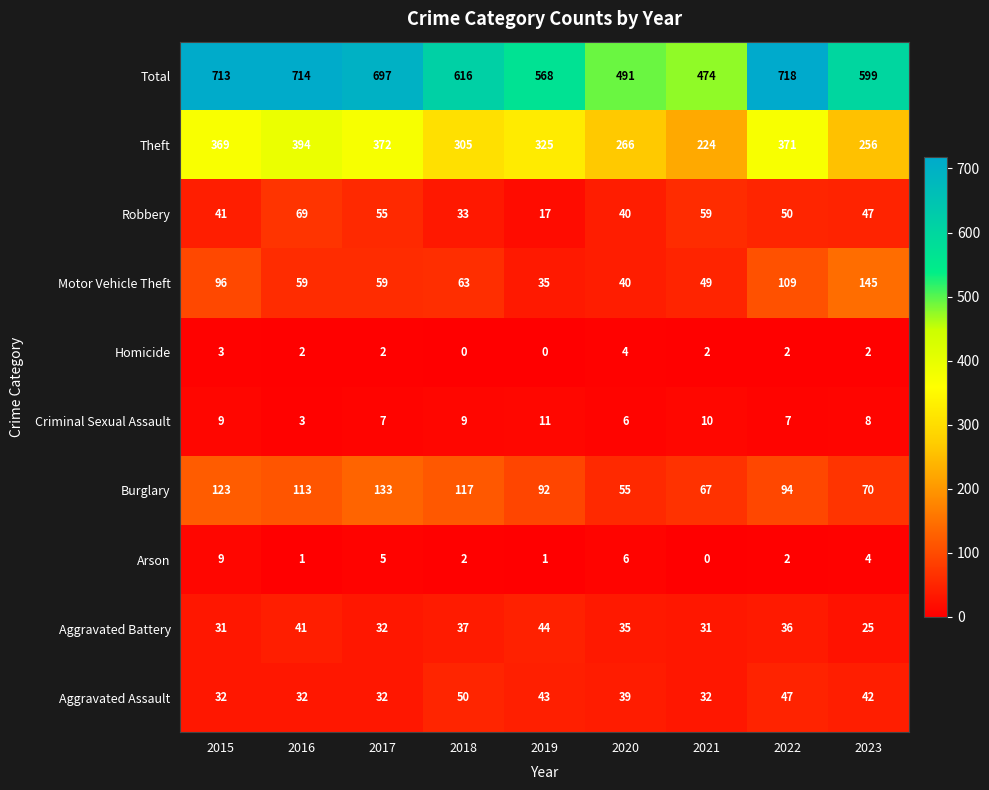

The value of Burglary at 2022 is 94. True or false?

True